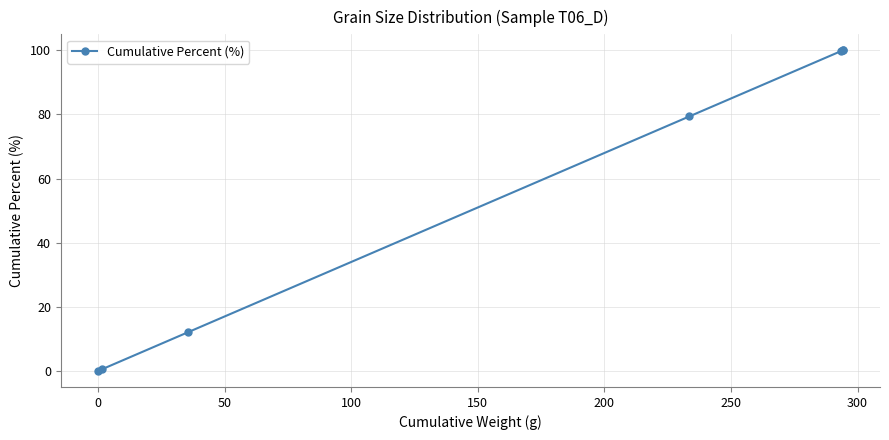

What is the difference between the second highest and minimum values?

100.0